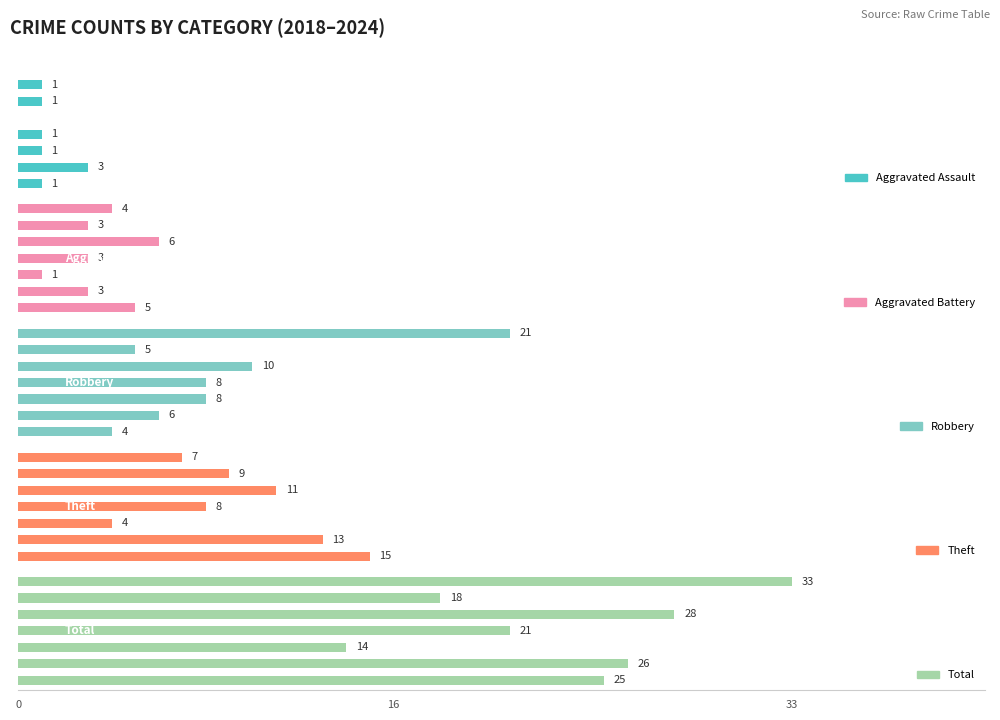

Which series has the widest spread of values?

Total